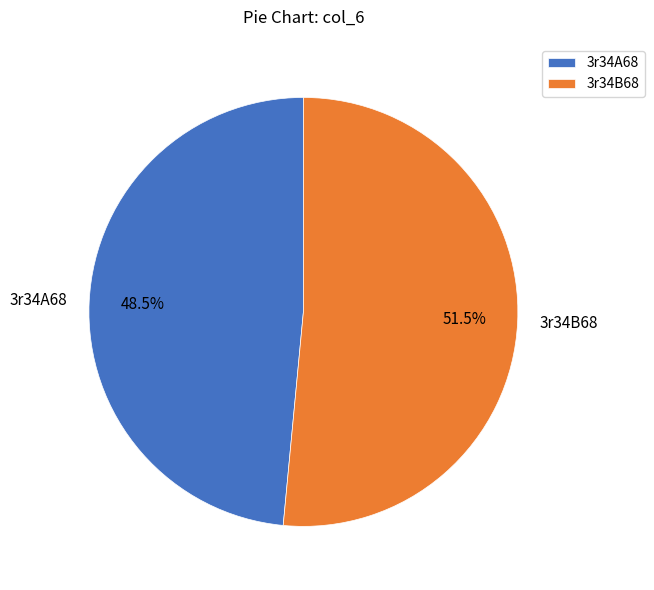

Is it true that 3r34A68 is 40% of the pie?

False